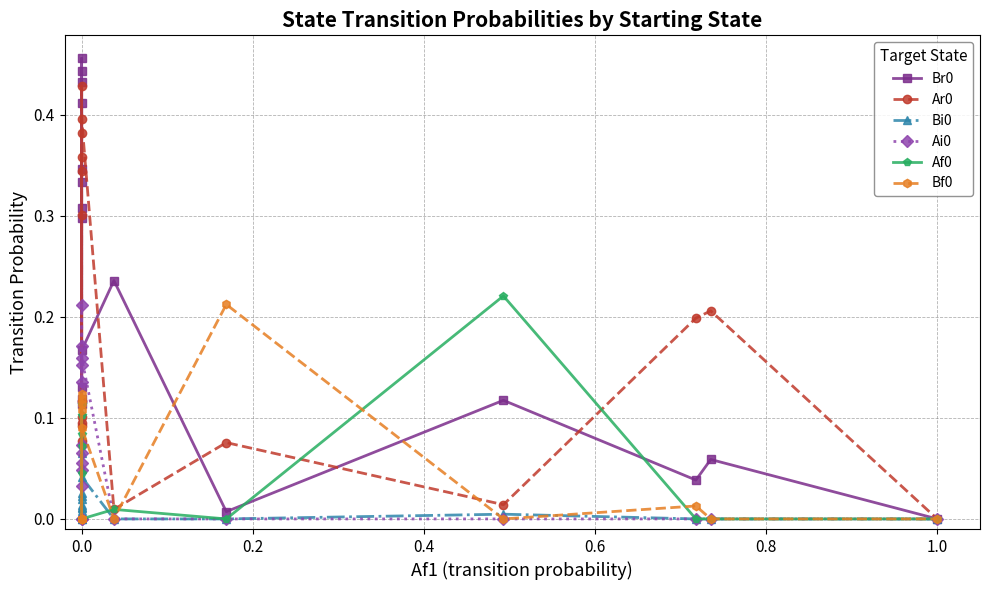

Which series changed the most between −0.2 and 14?

Af0